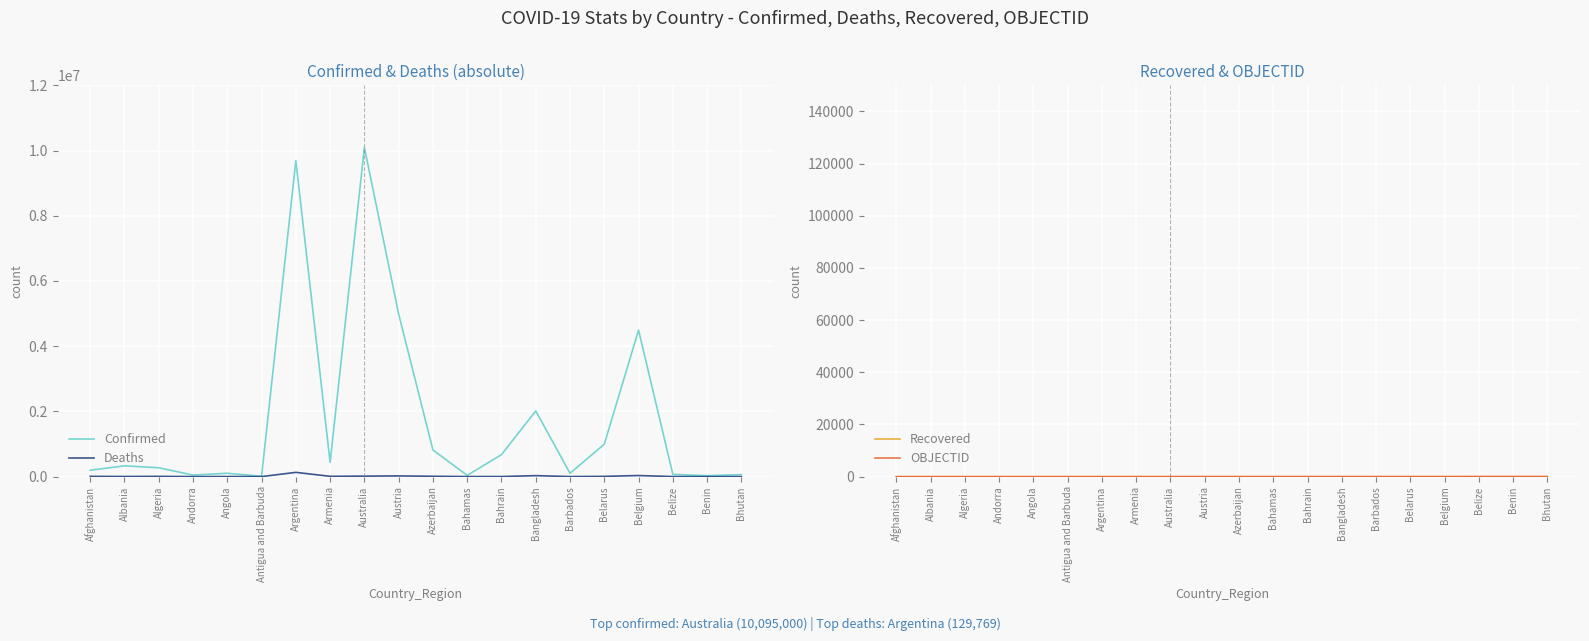

Which category has the lowest value across all series?

Afghanistan